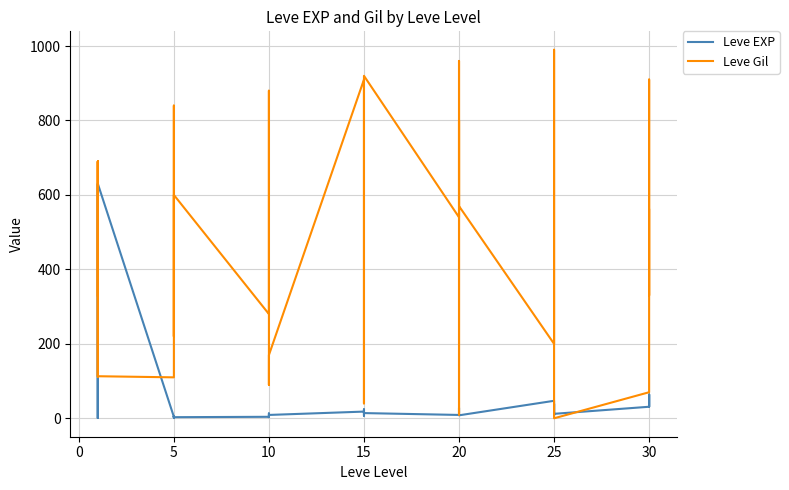

The Leve Gil series shows 840 at 5. True or false?

True